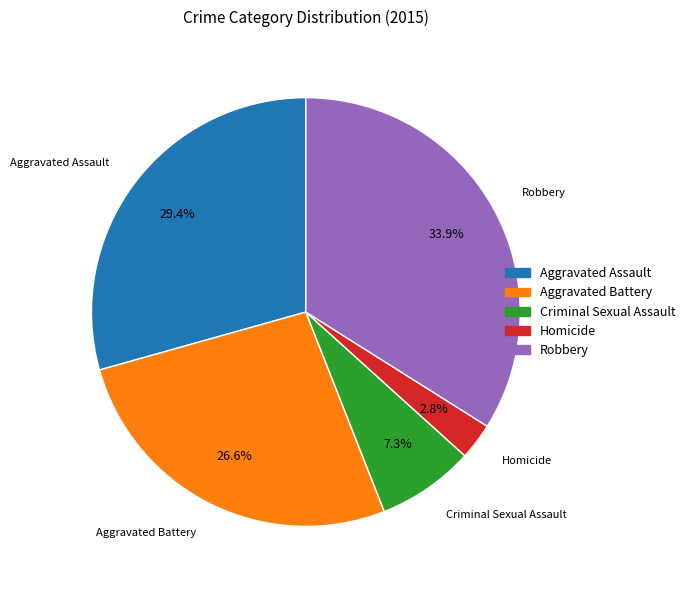

Do Aggravated Battery and Criminal Sexual Assault together represent more than half of the pie?

No